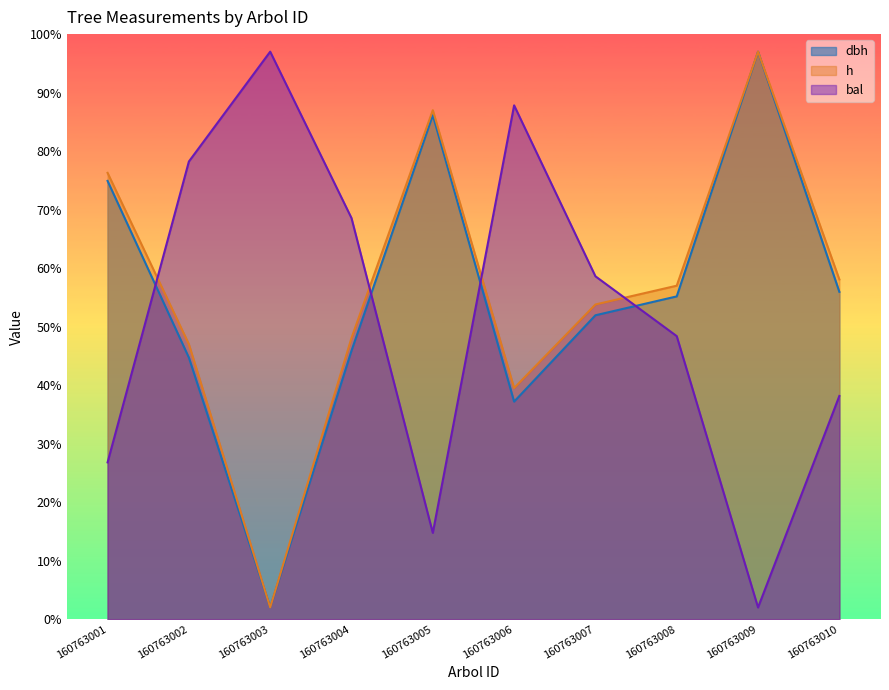

Rank the series at 160763005 from highest to lowest value.

h, dbh, bal